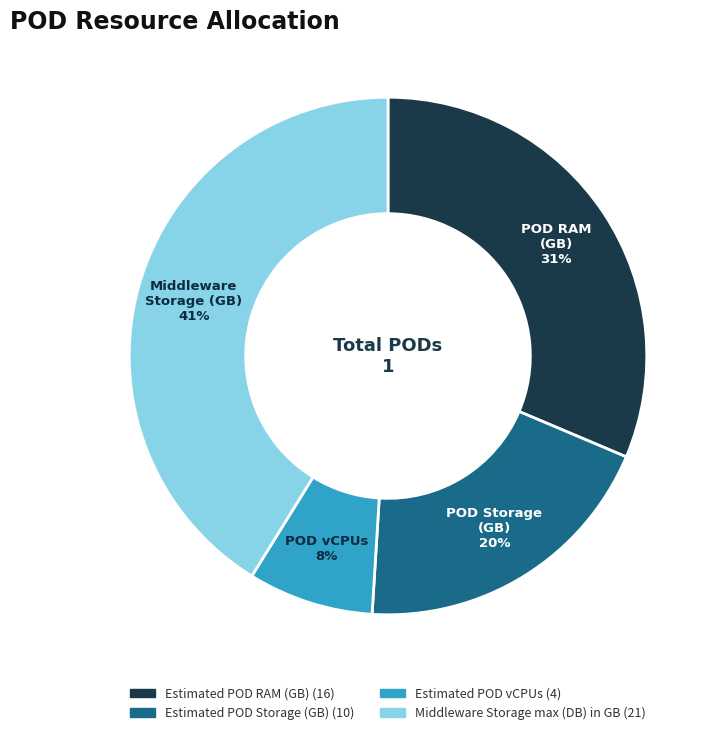

Does Estimated POD vCPUs account for over 50% of the chart?

No